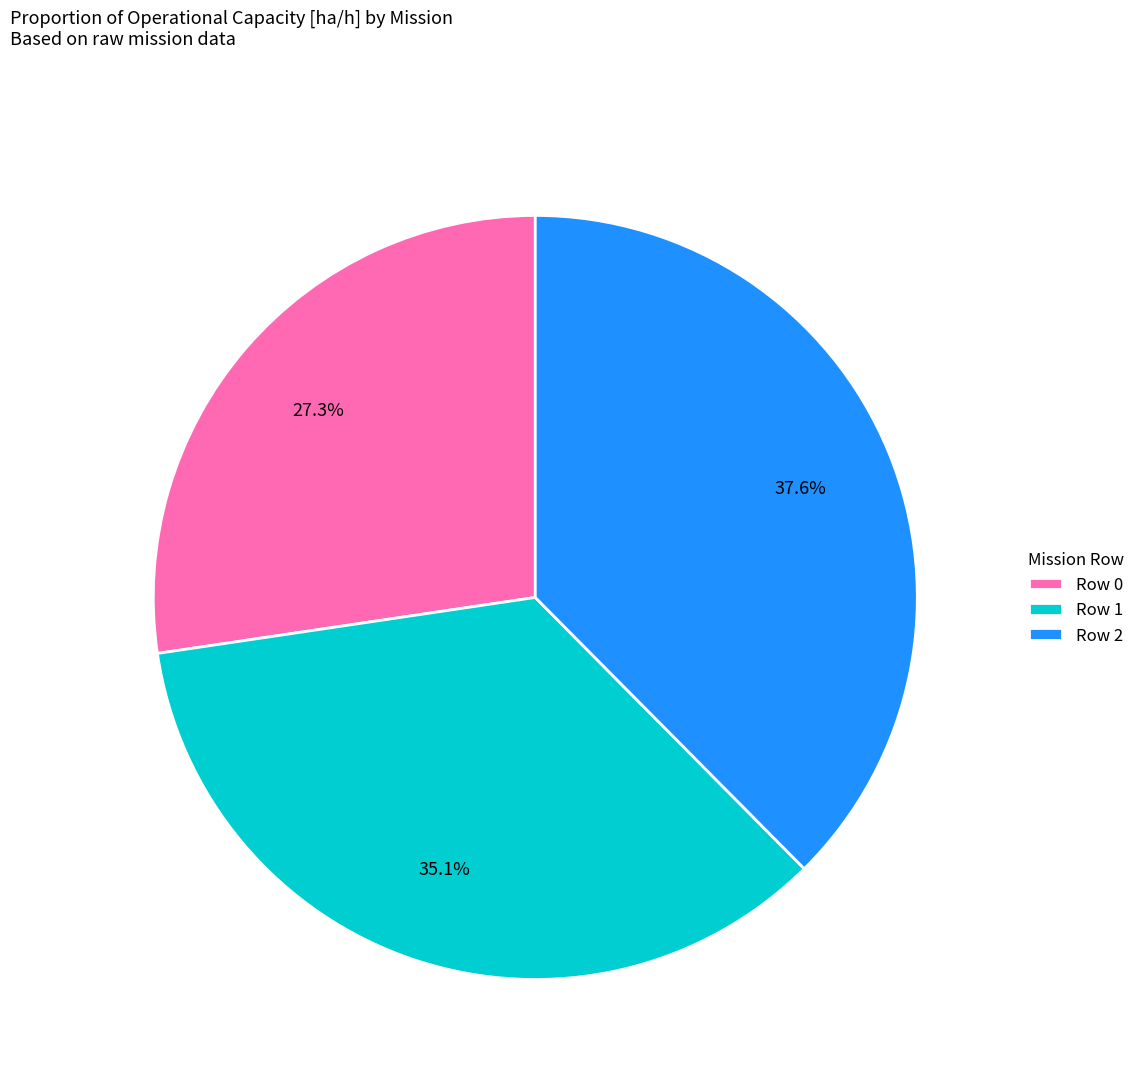

Which category has the smallest portion of the pie?

Row 0